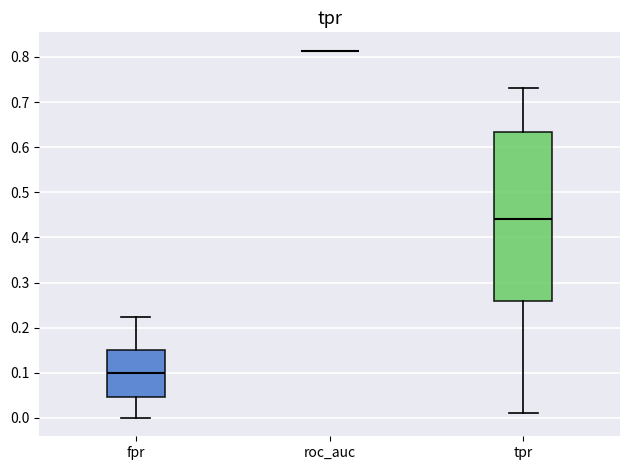

Reading left to right, read every box against the y-axis: the position of its median line, the range the box covers, and the ends of its whiskers. The values are not printed on the chart, so give them approximately, as read against the axis.

fpr: median 0.10, box 0.05 to 0.15, whiskers 0.00 to 0.22
roc_auc: box collapsed to a line at 0.81, whiskers 0.81 to 0.81
tpr: median 0.44, box 0.26 to 0.63, whiskers 0.01 to 0.73